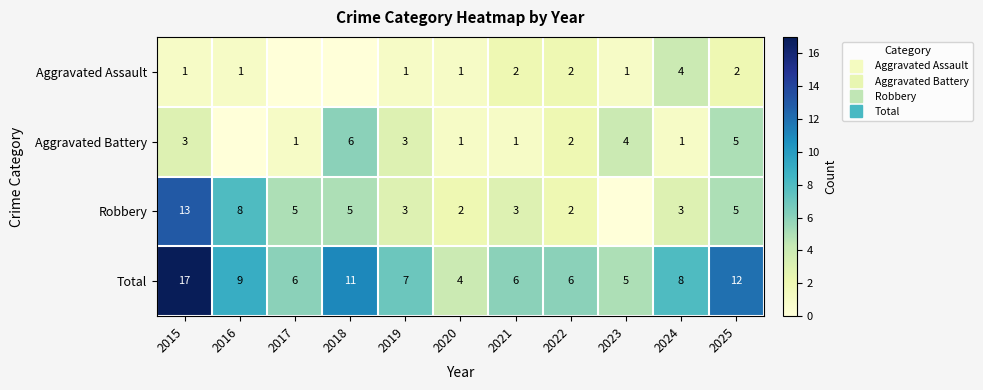

How many positive values does the Aggravated Assault series have?

9